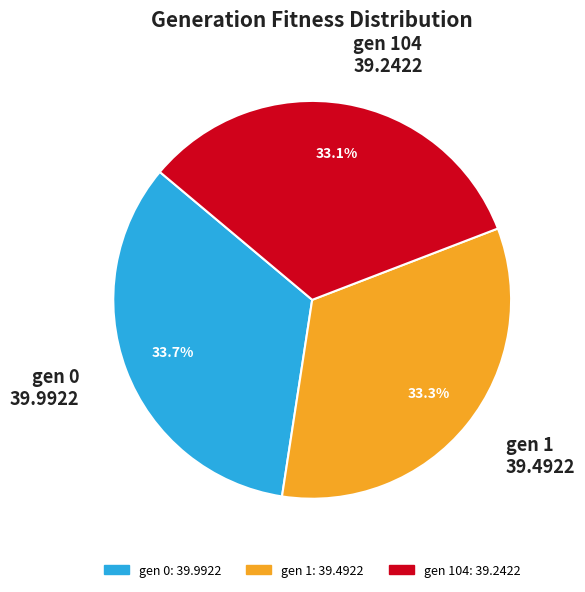

Count the number of slices in the pie.

3